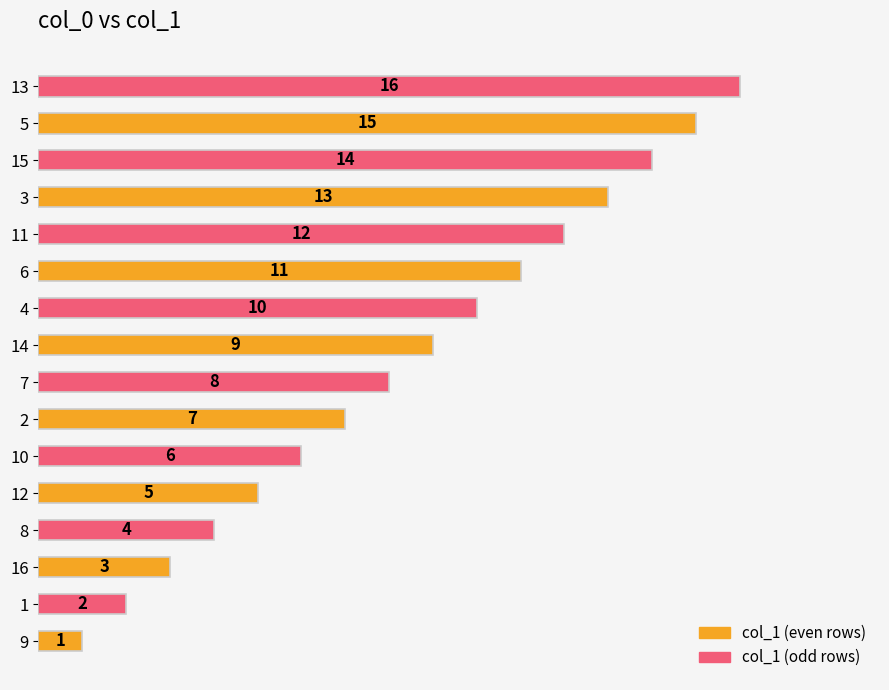

The chart shows a value of 8 at 7. True or false?

True